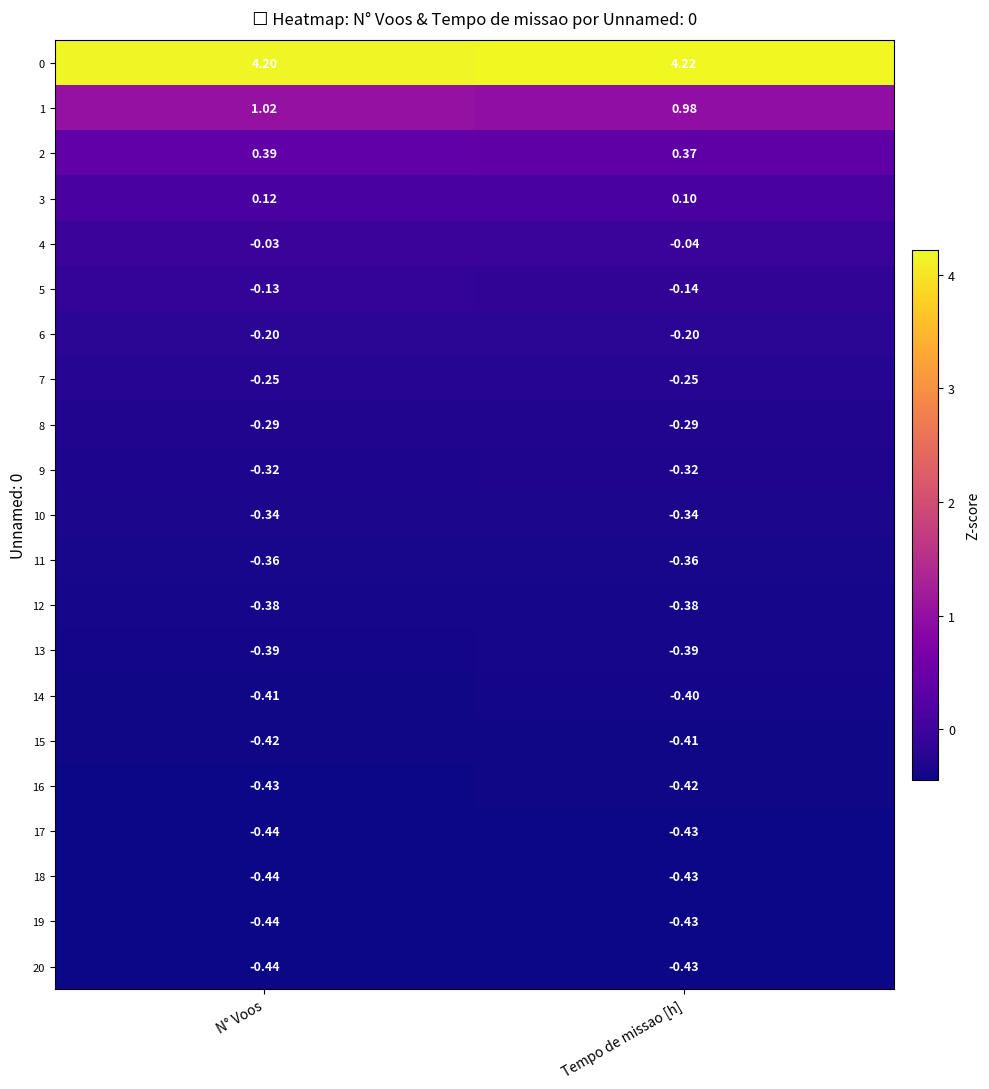

Rank the categories by 4 value from highest to lowest.

N° Voos, Tempo de missao [h]